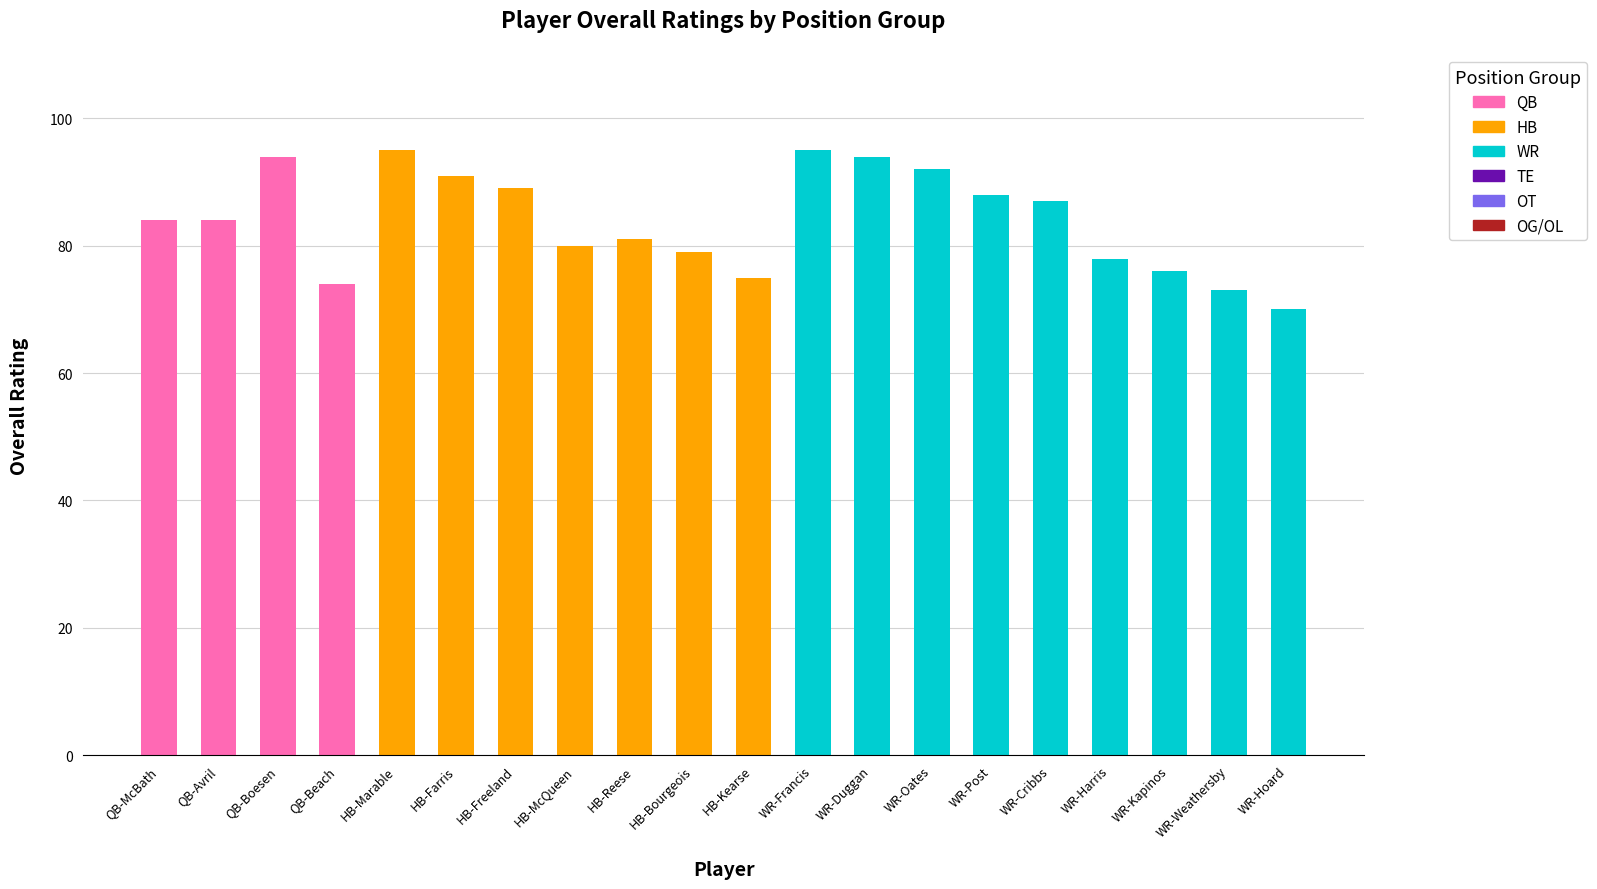

What is the maximum value shown in the chart?

95